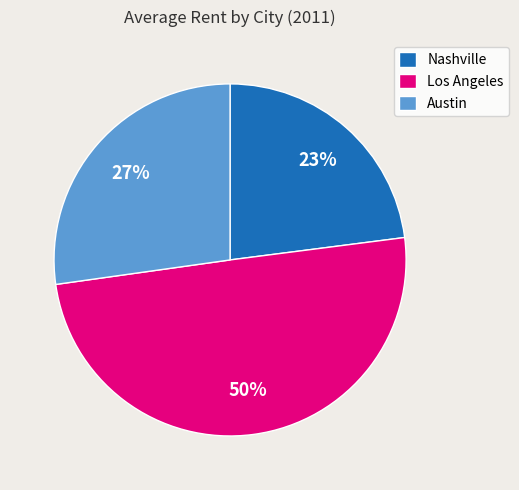

Do Nashville and Los Angeles together represent more than half of the pie?

Yes